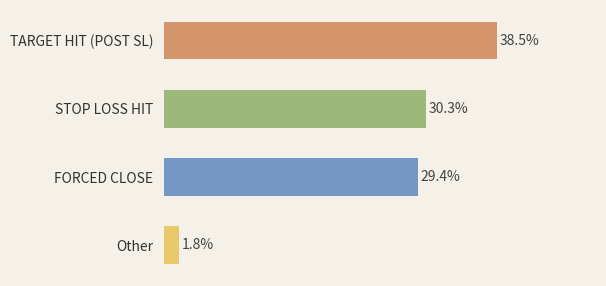

Rank the categories by value from lowest to highest.

Other, FORCED CLOSE, STOP LOSS HIT, TARGET HIT (POST SL)